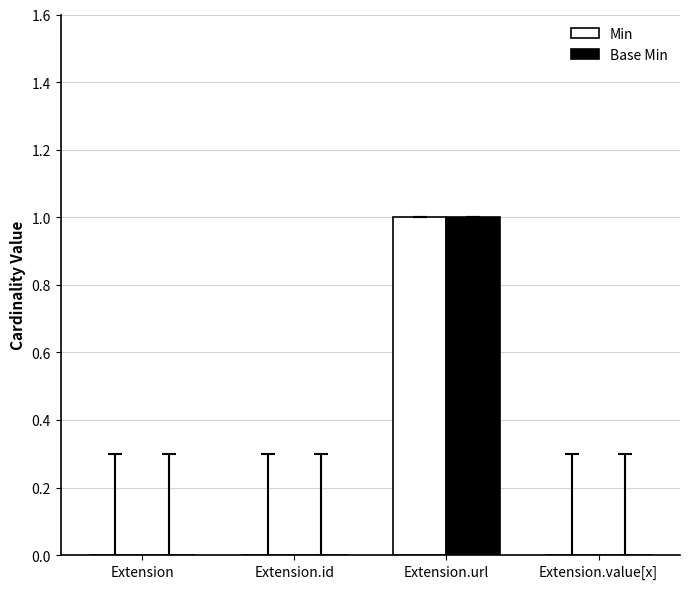

What are all the series names shown in the legend?

Min, Base Min